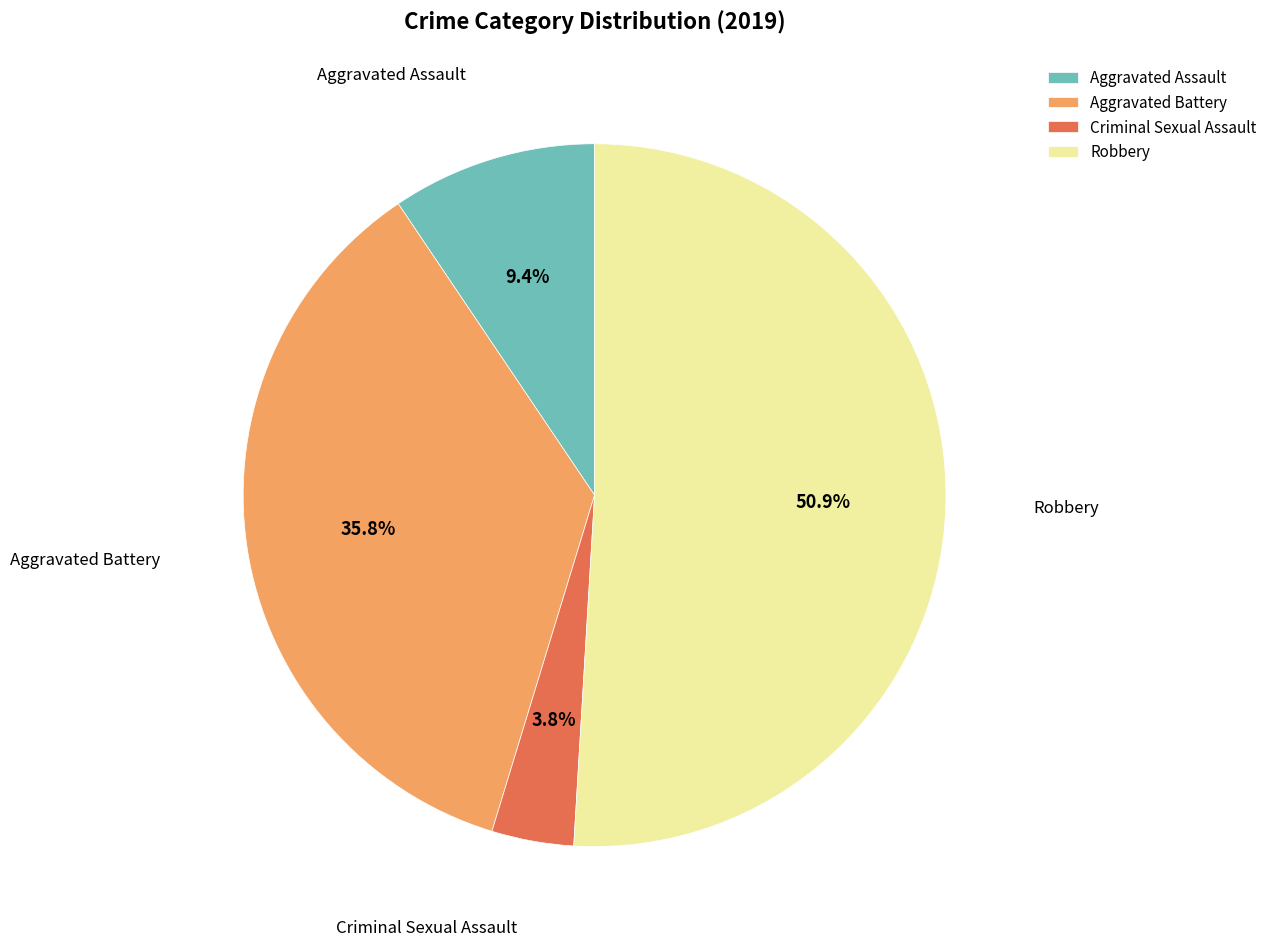

What is the ratio of the value at Aggravated Battery to the value at Aggravated Assault?

3.8